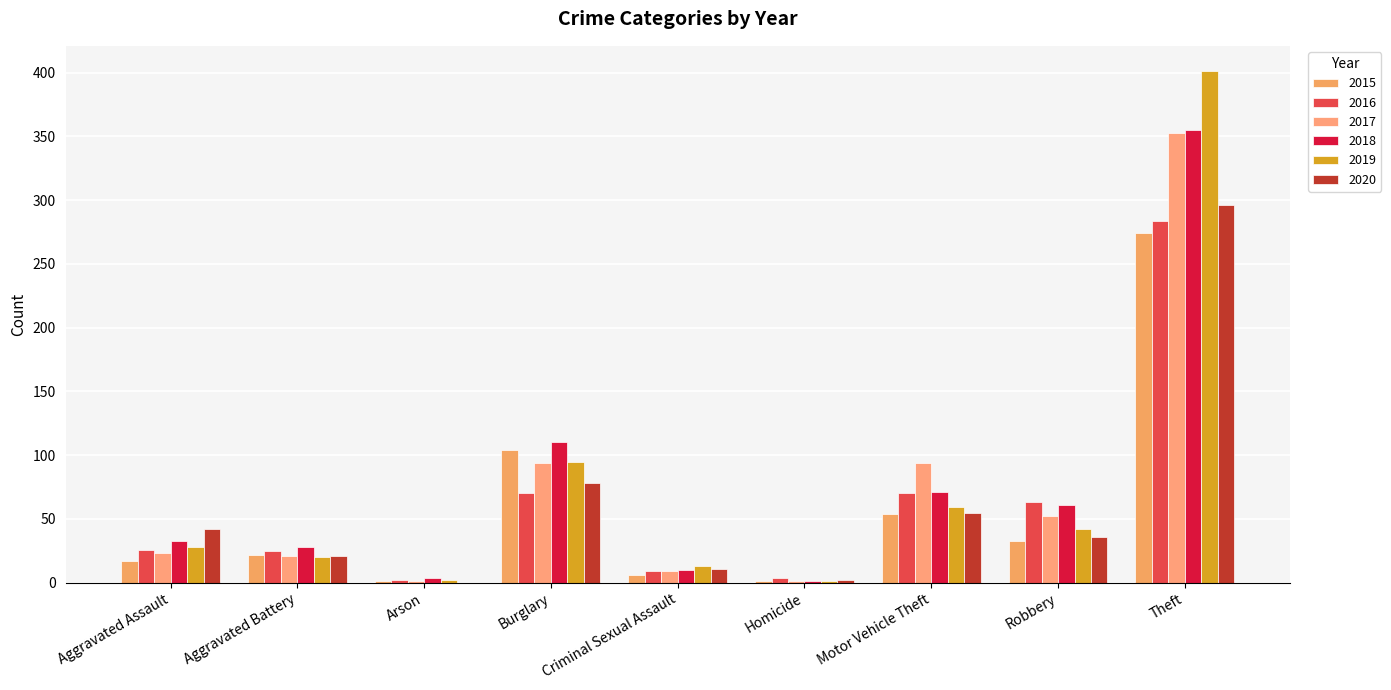

How many distinct data groups are displayed?

6